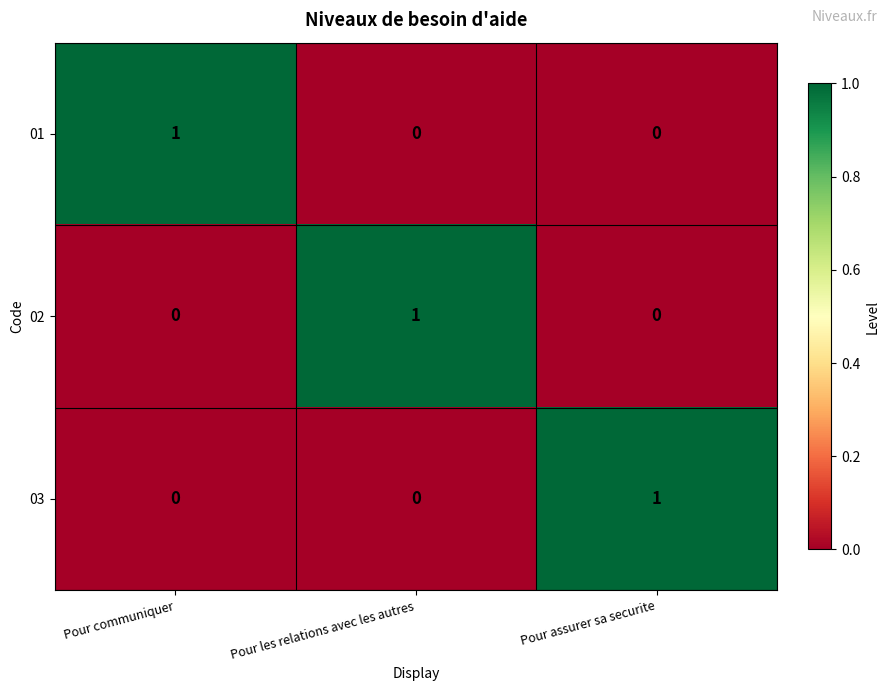

At how many categories does at least one series exceed 0?

3